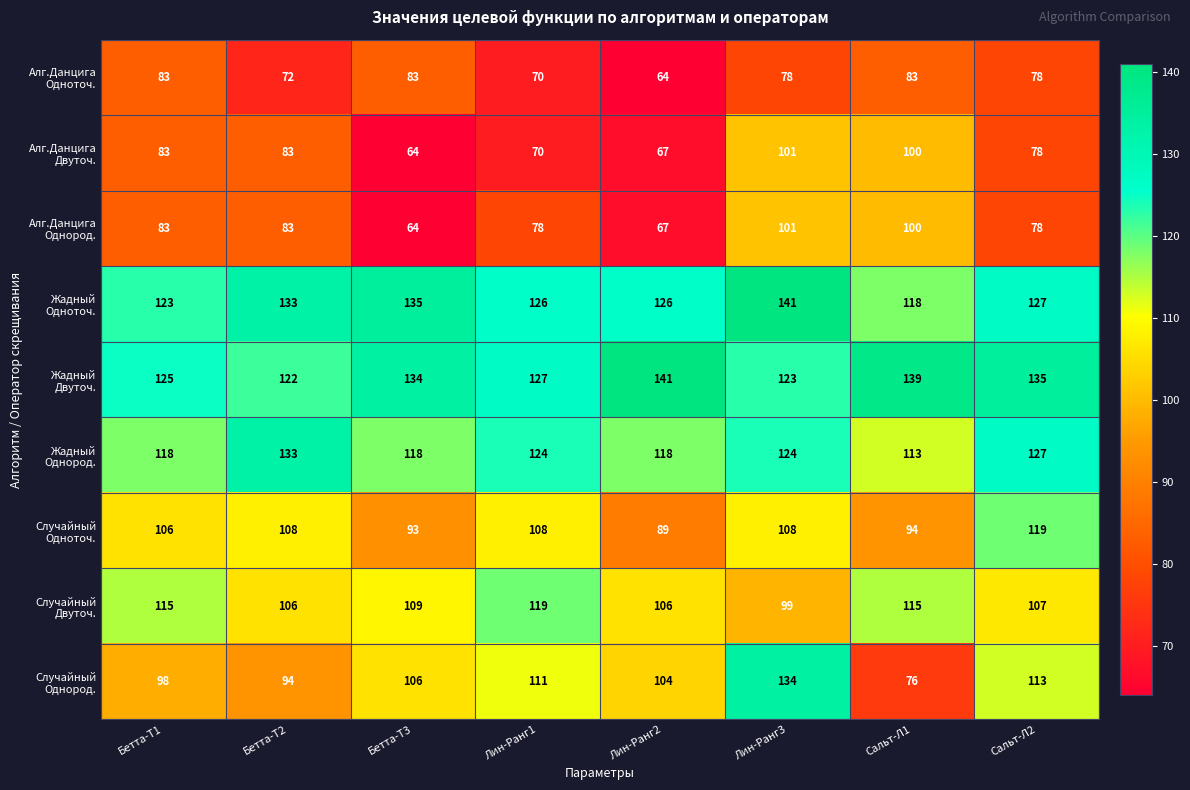

How many distinct data groups are displayed?

9